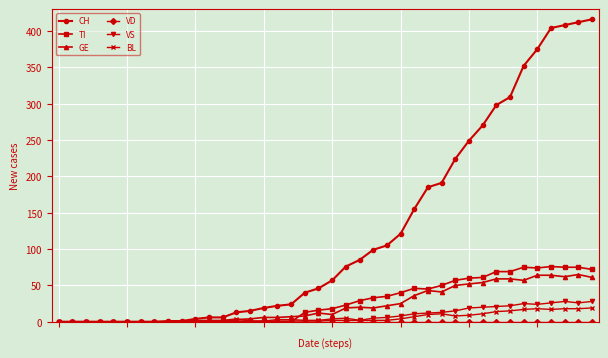

Which series has the largest range (max minus min)?

CH